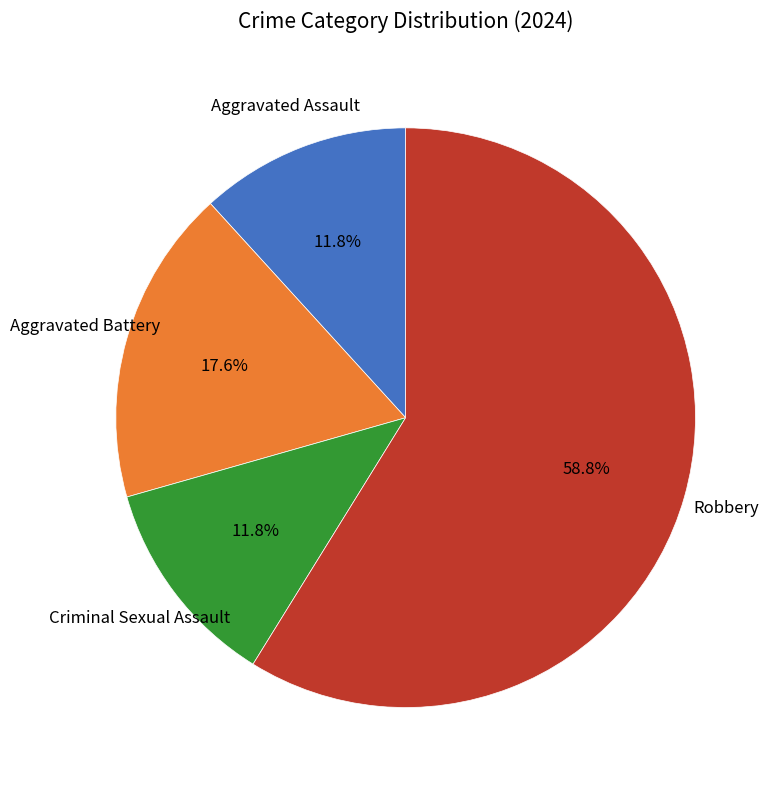

Which slice is the largest?

Robbery